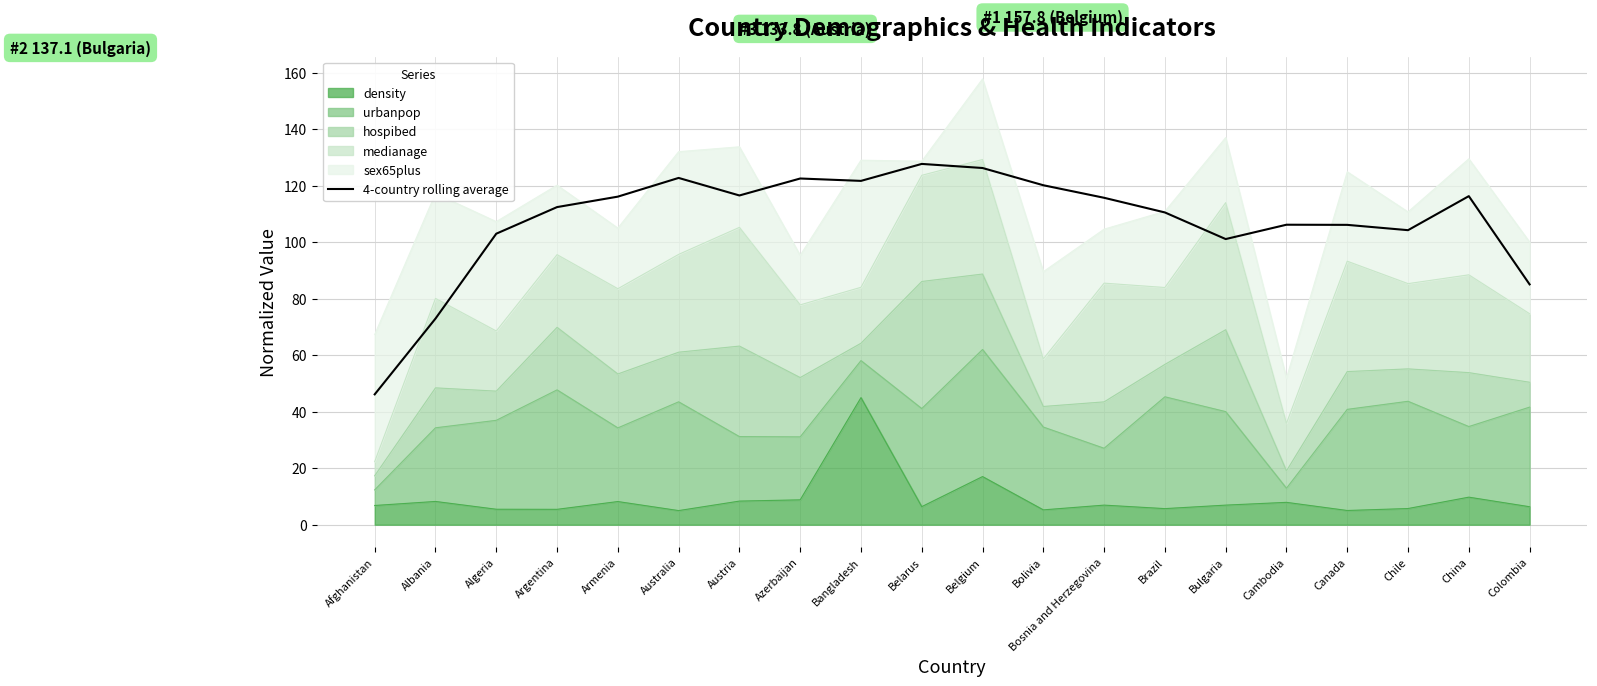

At which label is the value closest to 86?

Colombia